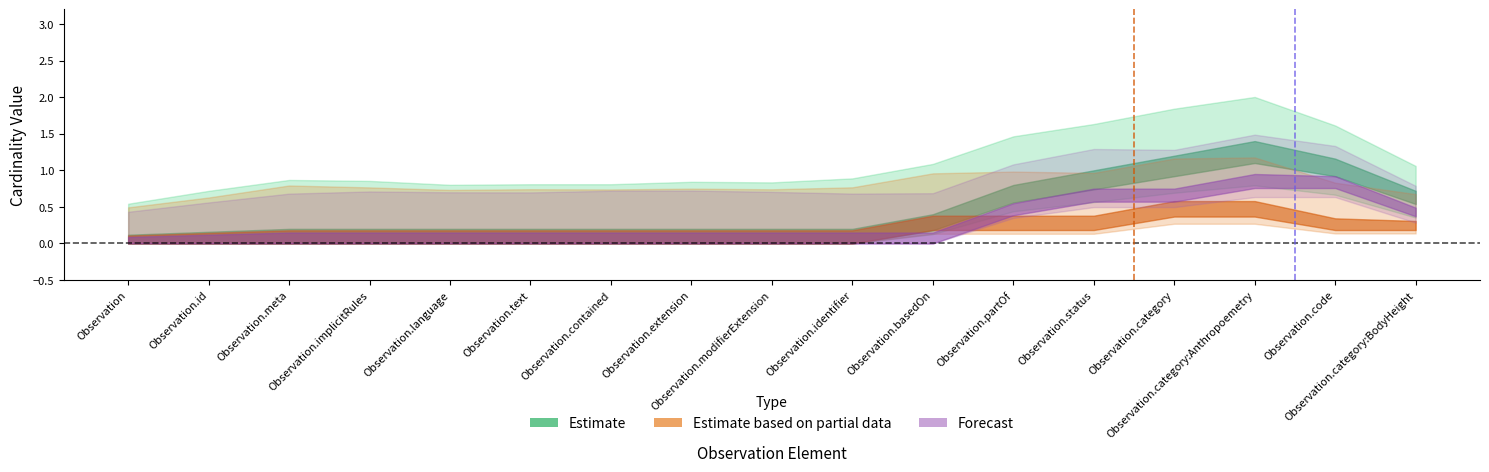

True or false: Estimate and Estimate based on partial data cross at least once.

False